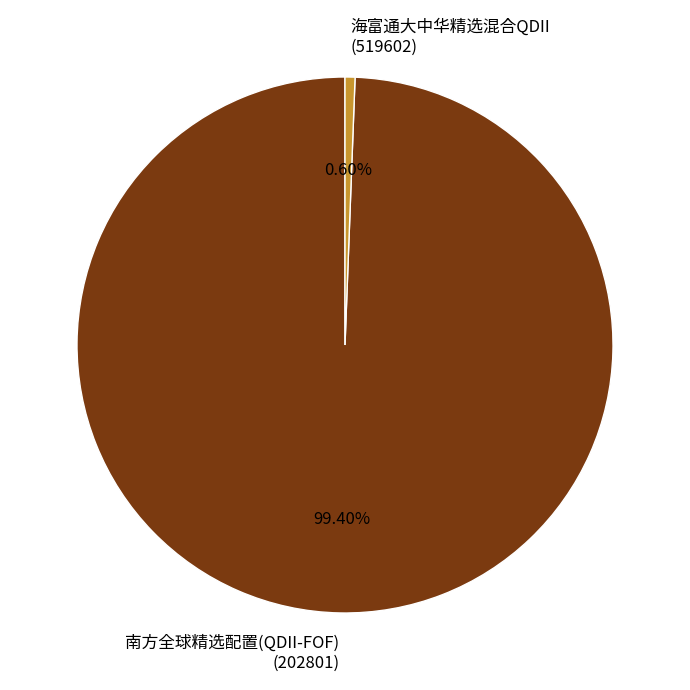

Between 南方全球精选配置(QDII-FOF) (202801) and 海富通大中华精选混合QDII (519602), which is larger?

南方全球精选配置(QDII-FOF) (202801)